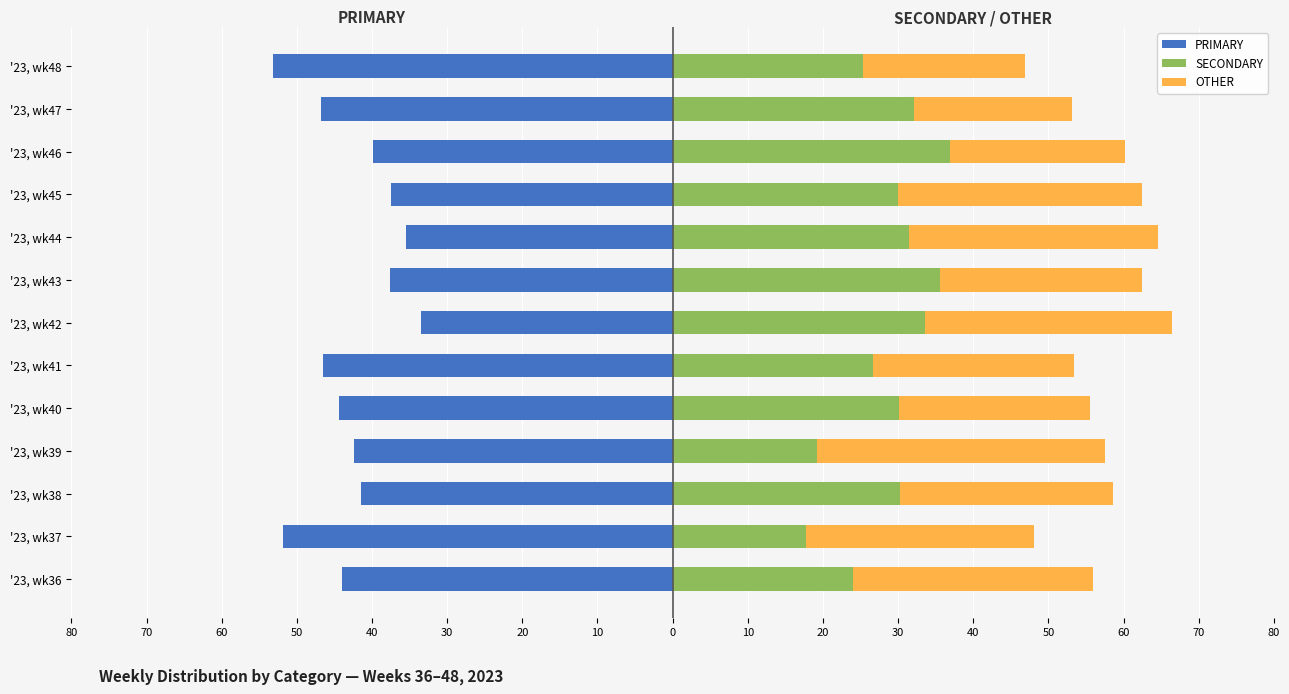

Is the value of SECONDARY at '23, wk46 greater than the value of PRIMARY at '23, wk44?

Yes